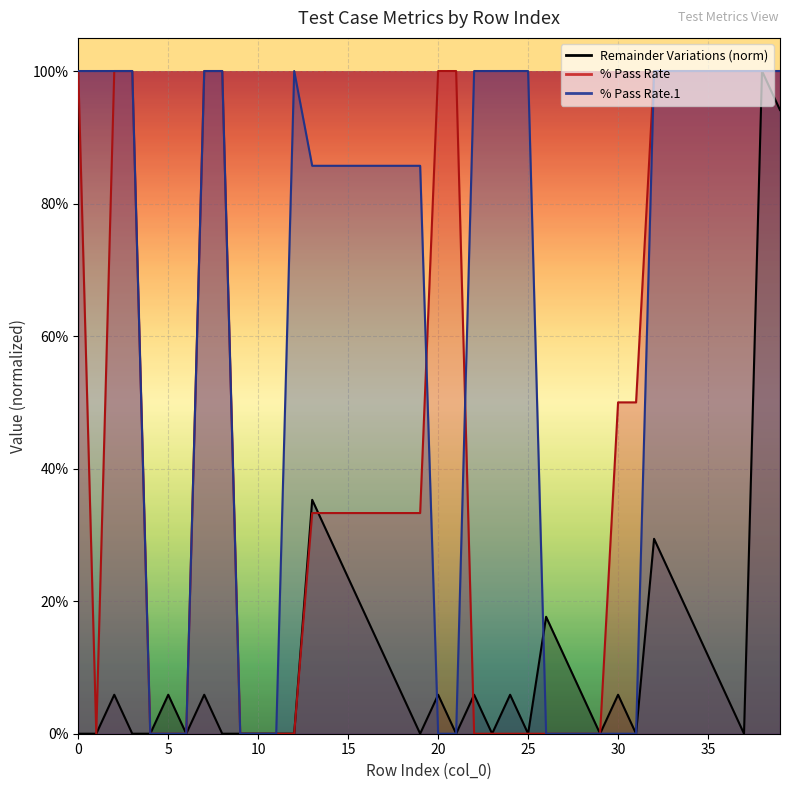

At 1, list the series in order from smallest to largest.

Remainder Variations, % Pass Rate, % Pass Rate.1